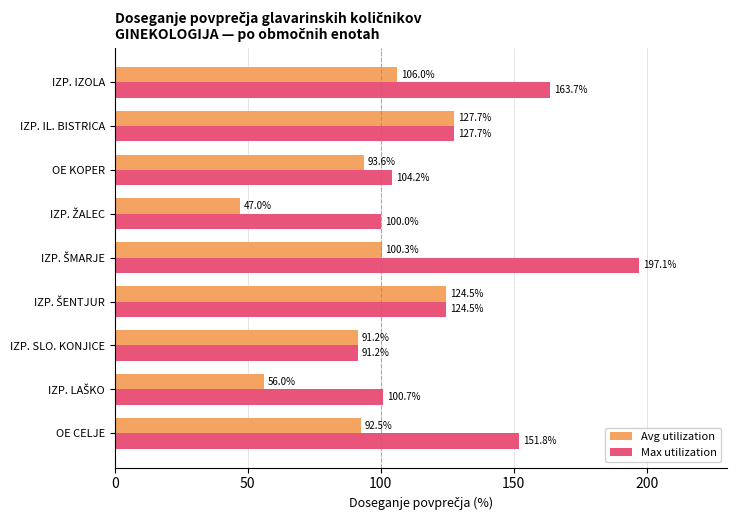

What is the greatest value displayed?

197.1